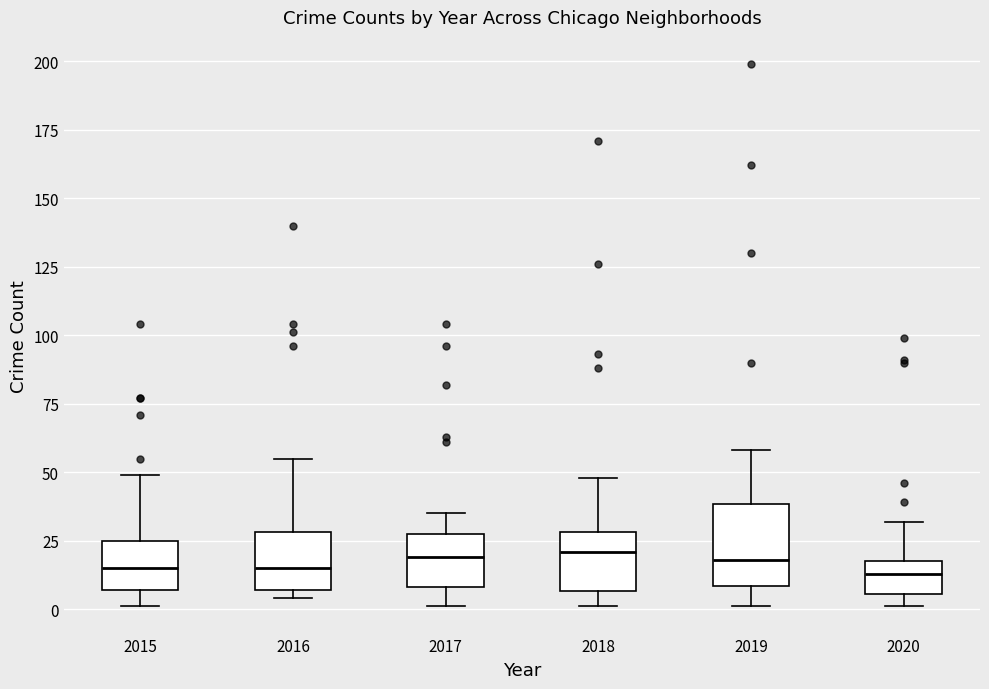

Reading left to right, read every box against the y-axis: the position of its median line, the range the box covers, and the ends of its whiskers. The values are not printed on the chart, so give them approximately, as read against the axis.

2015: median 15, box 5 to 25, whiskers 0 to 50
2016: median 15, box 5 to 30, whiskers 5 (just below the box's lower edge) to 55
2017: median 20, box 10 to 30, whiskers 0 to 35
2018: median 20, box 5 to 30, whiskers 0 to 50
2019: median 20, box 10 to 40, whiskers 0 to 60
2020: median 15, box 5 to 20, whiskers 0 to 30